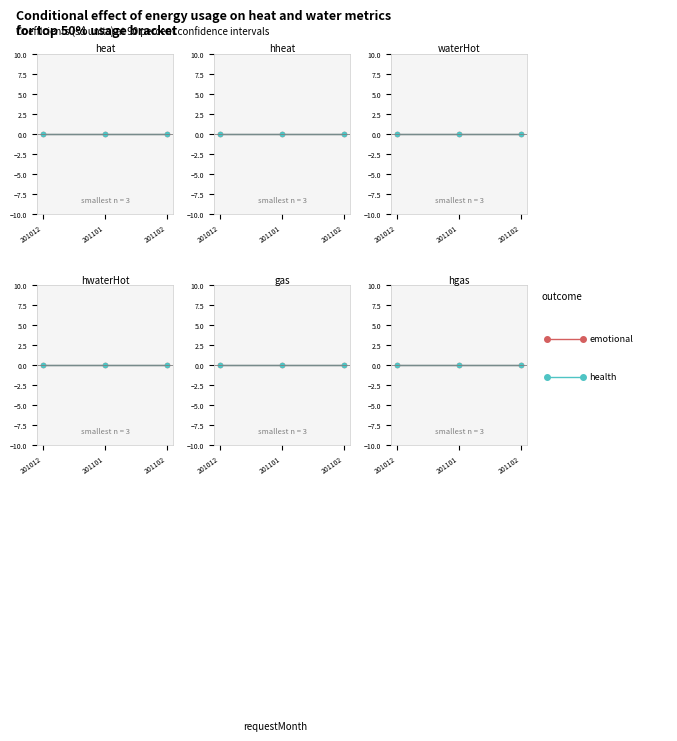

Which category has the lowest value in the emotional series?

201012